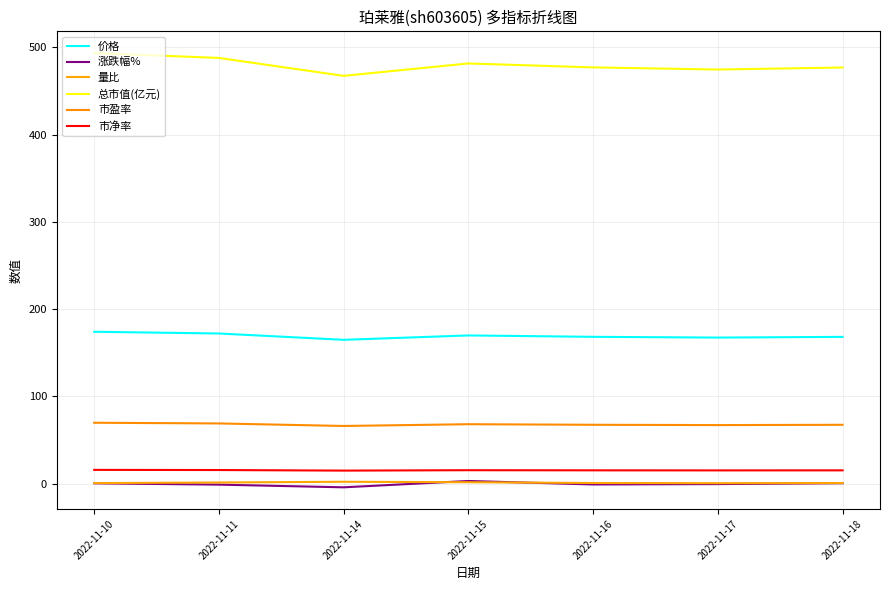

How many lines are shown in the chart?

6